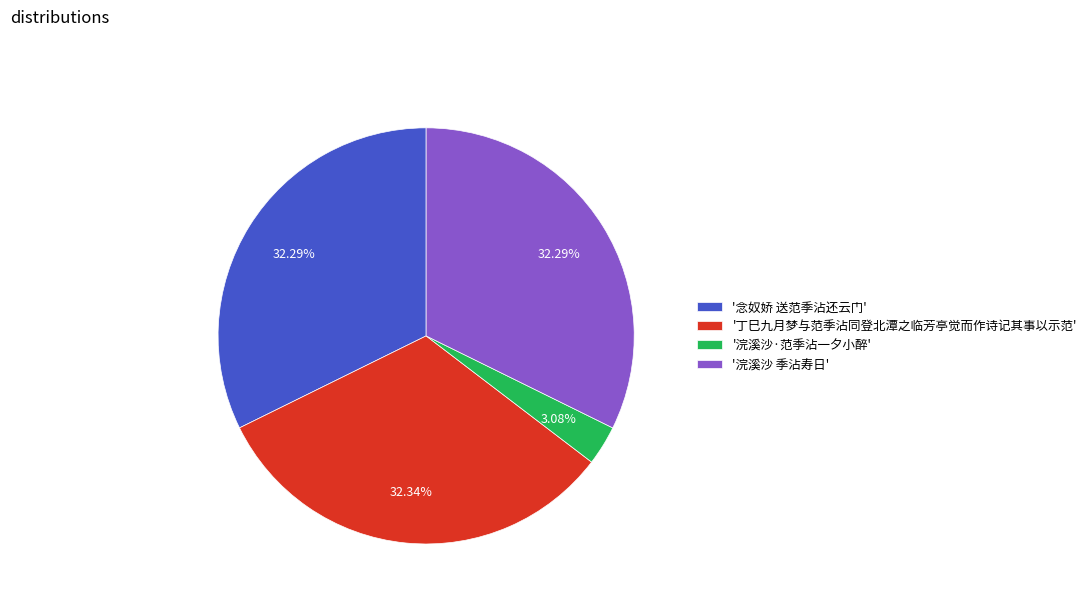

Which has a higher value, '浣溪沙·范季沾一夕小醉' or '念奴娇 送范季沾还云门'?

'念奴娇 送范季沾还云门'